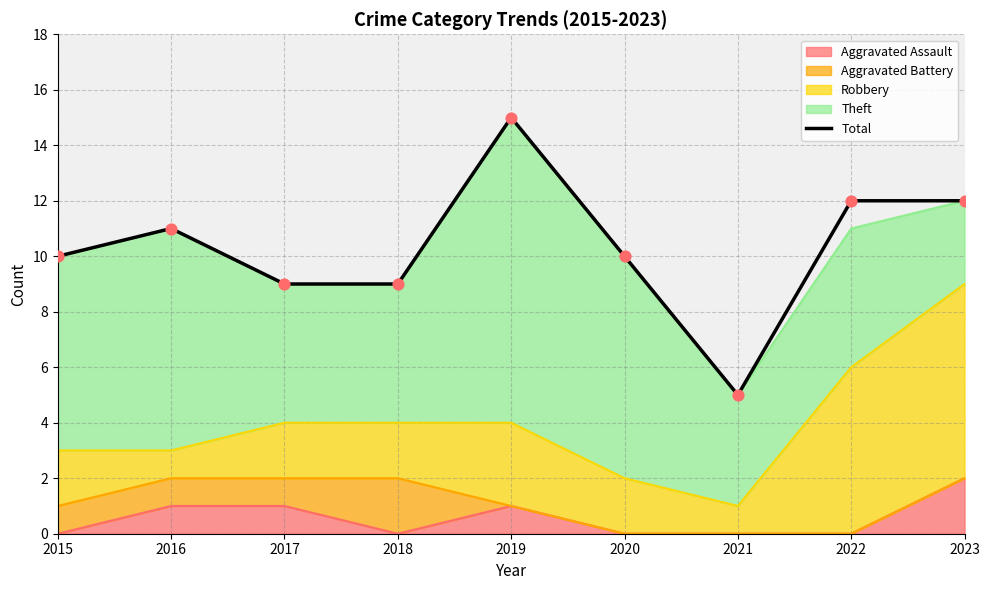

What is the change in value from 2016 to 2018?

-2